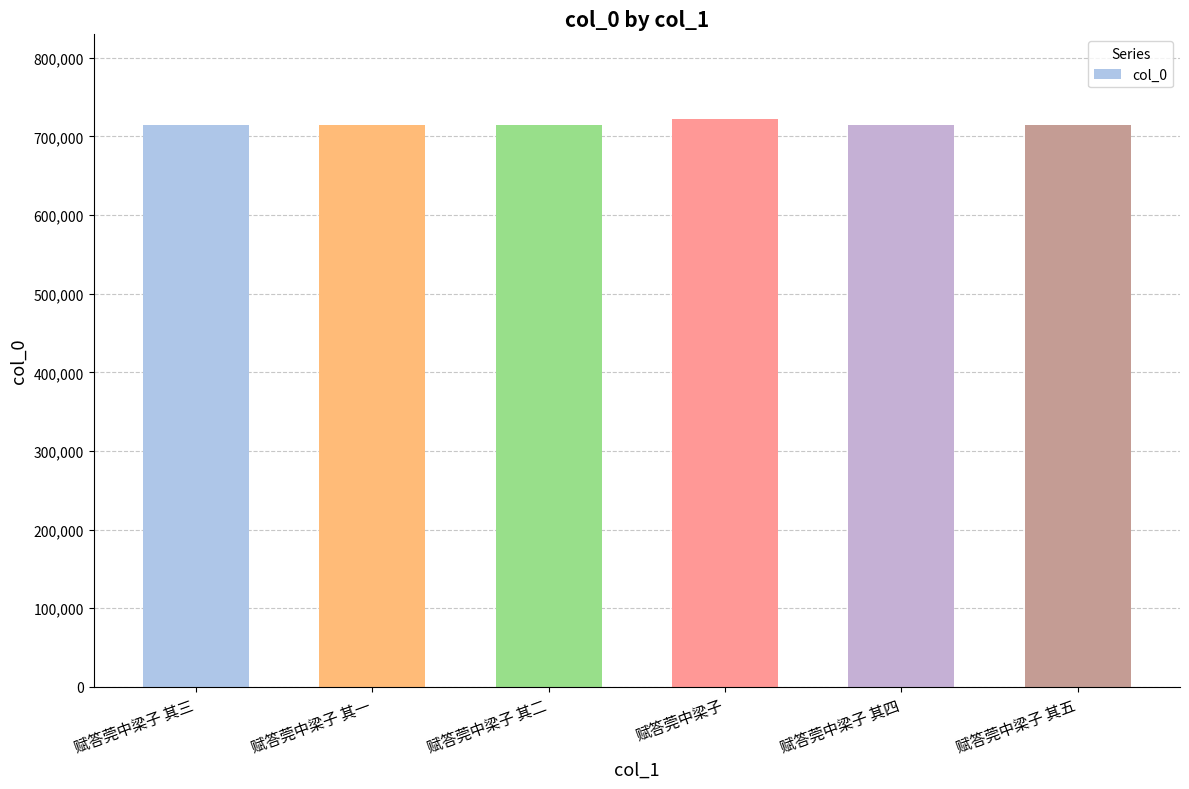

Count the number of data series in this chart.

1